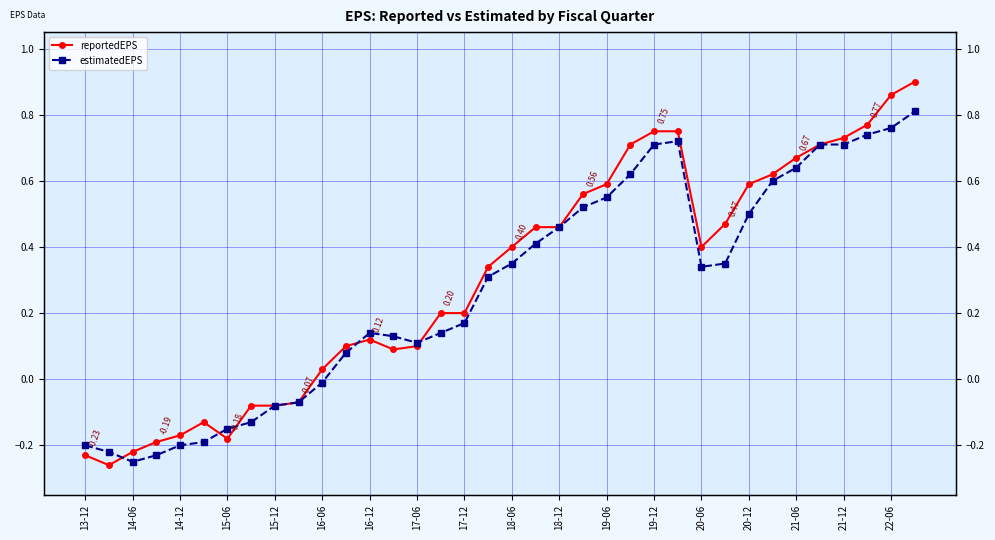

Does the chart display data point markers on the line(s)?

Yes